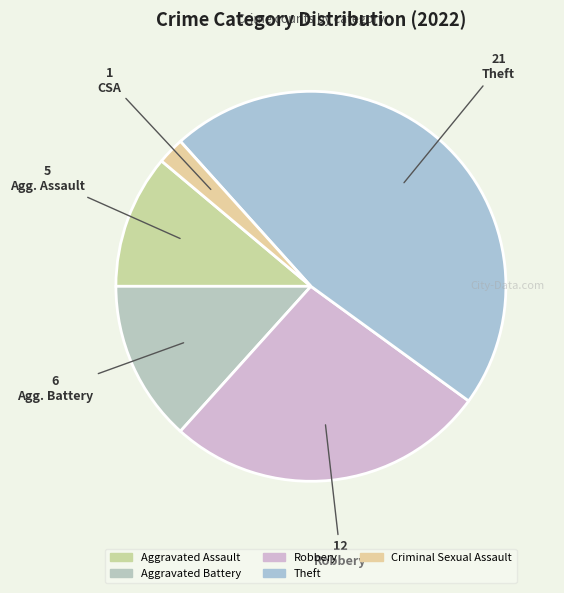

How many segments does this pie chart have?

5